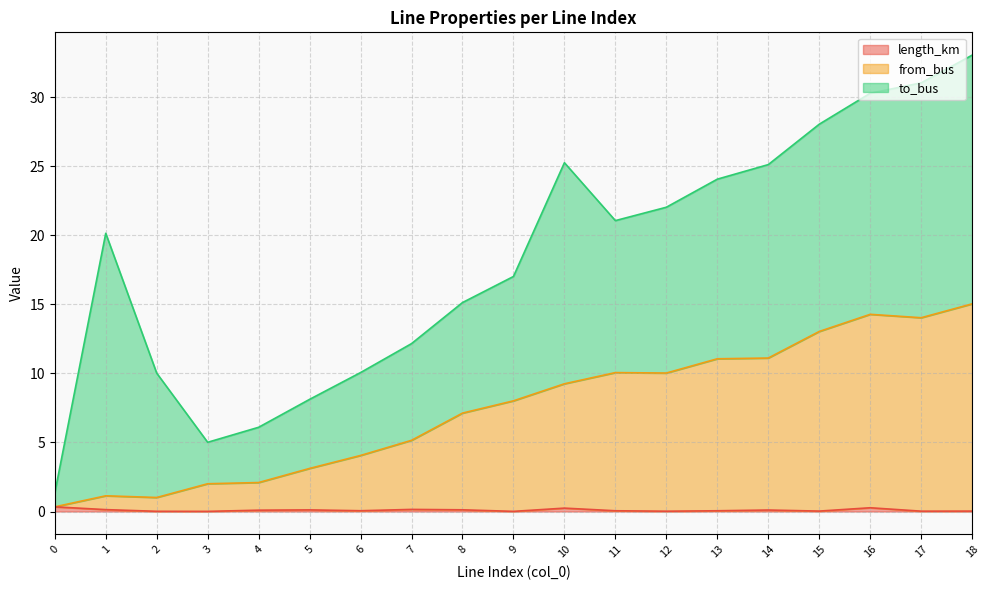

Does the chart display data point markers on the line(s)?

No